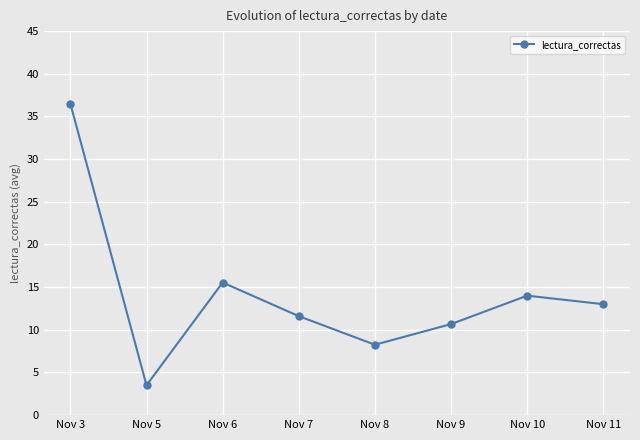

What is the value of the 6th point from the left?

10.7